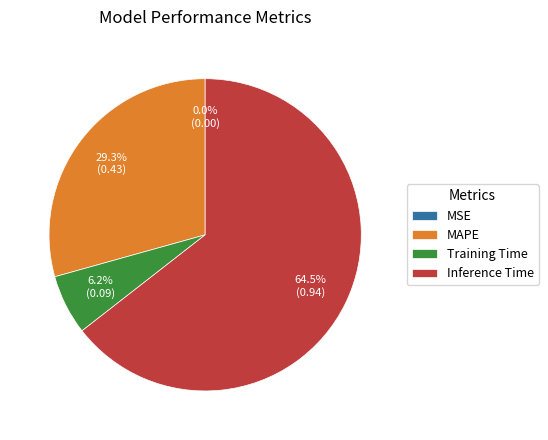

Which category accounts for the majority?

Inference Time